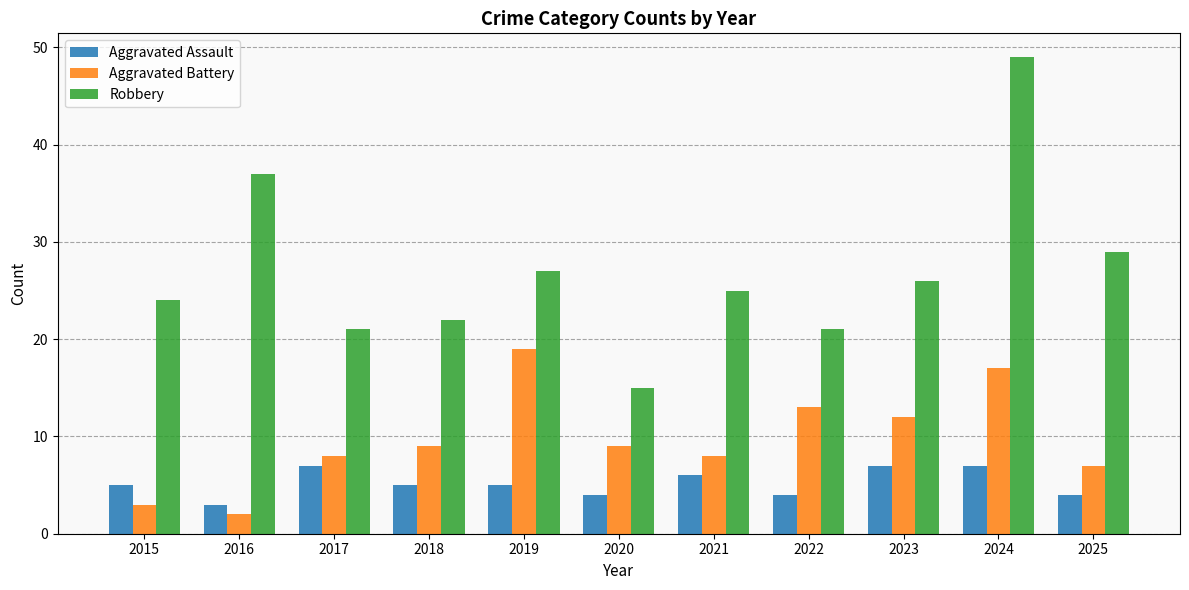

At which category is the sum across all series the highest?

2024